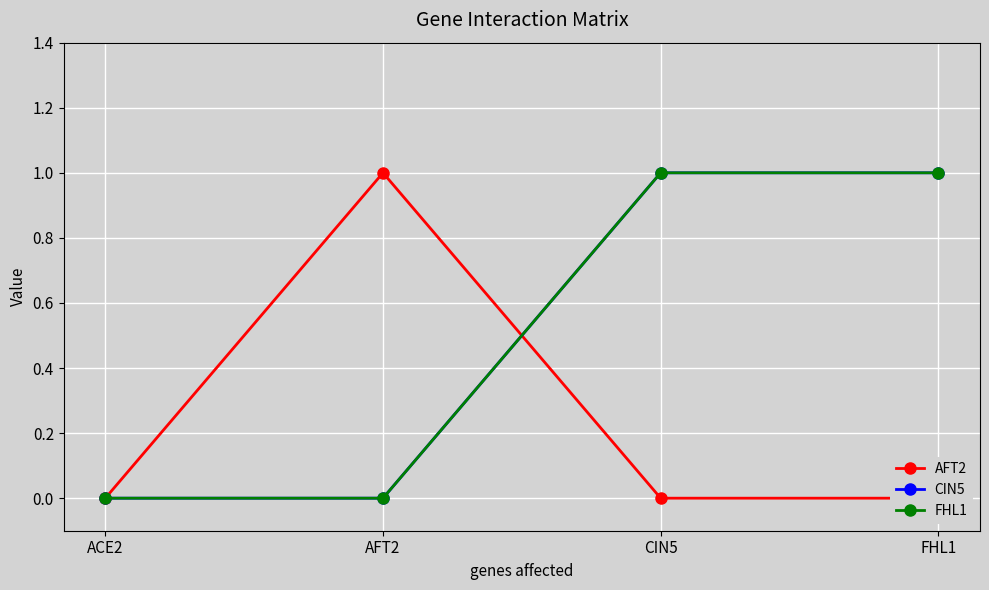

Where do FHL1 and AFT2 first cross each other?

AFT2 and CIN5